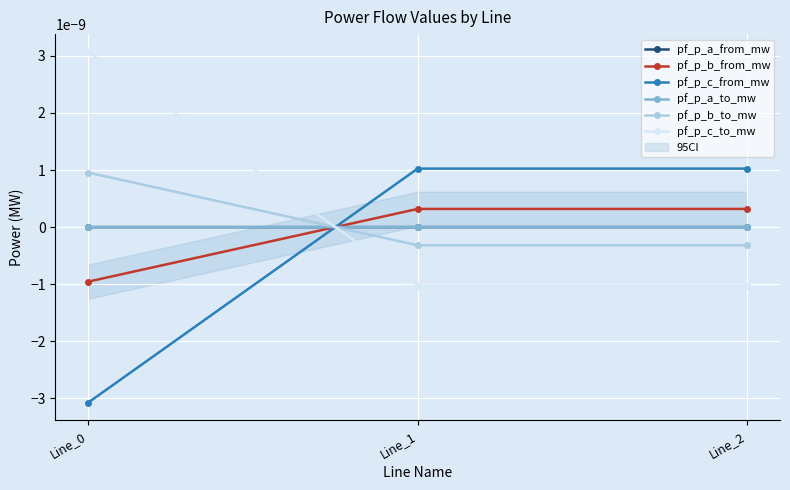

Count the number of categories in the chart.

3